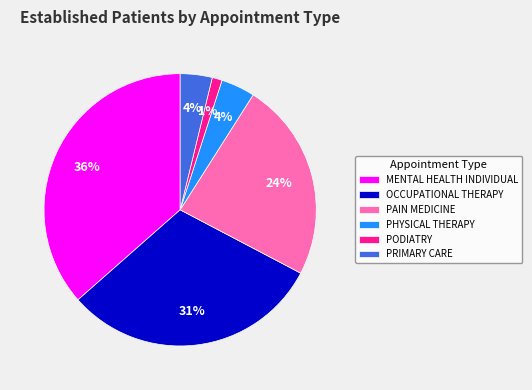

To the nearest percent, what is the difference between the OCCUPATIONAL THERAPY and PODIATRY slice percentages?

30%